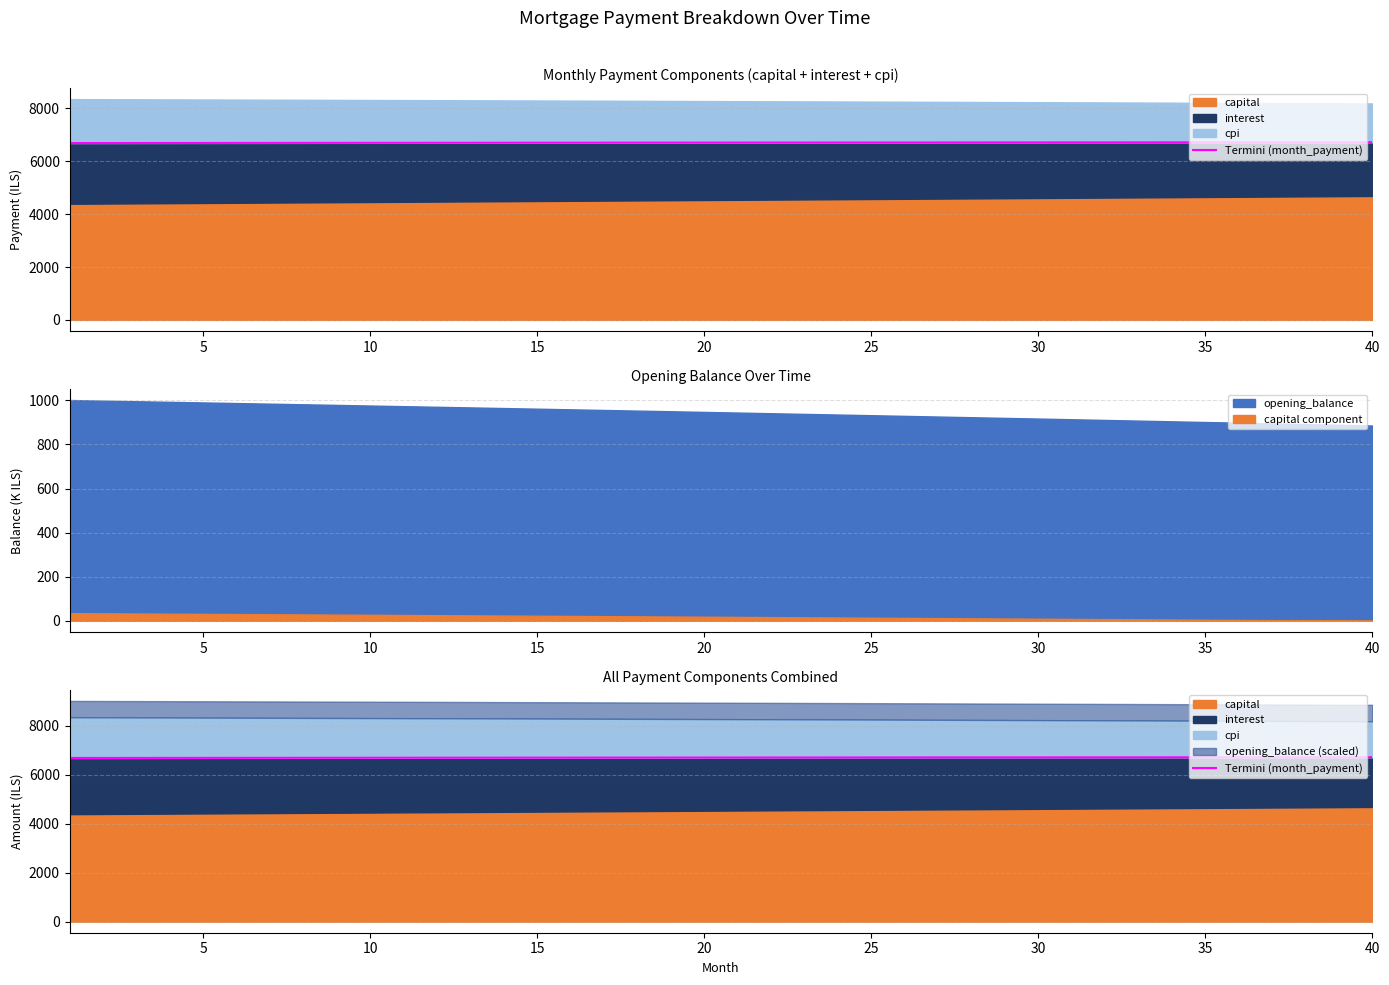

True or false: there are more than 1 points higher than both neighbors.

False